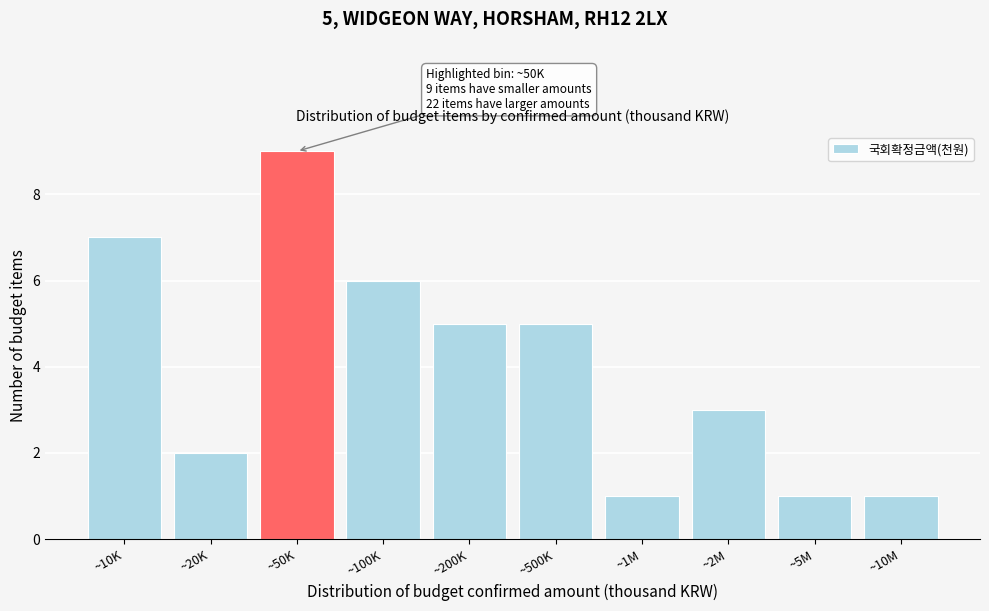

Reading right to left, extract all data points from this chart.

1	1	3	1	5	5	6	9	2	7